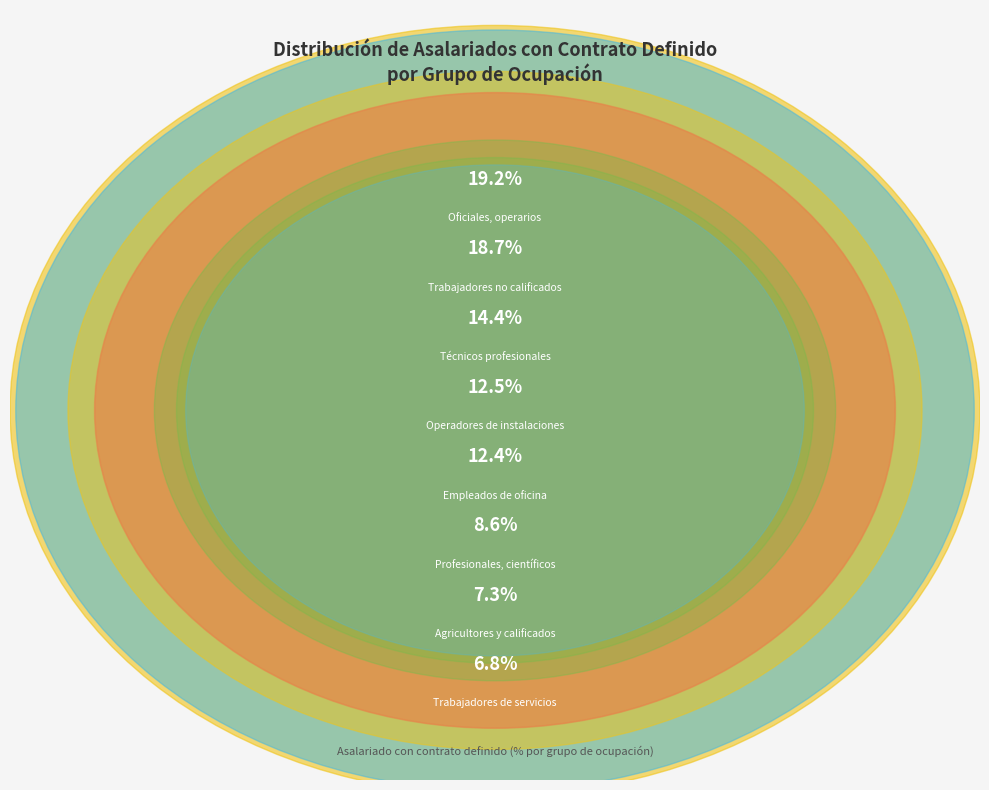

How much of the chart is everything except Empleados de oficina?

87.6%